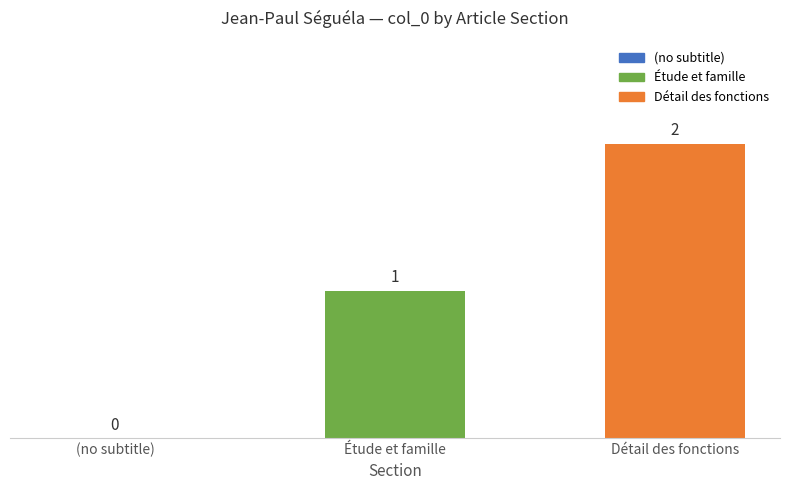

Which category has the highest value across all series?

Détail des fonctions